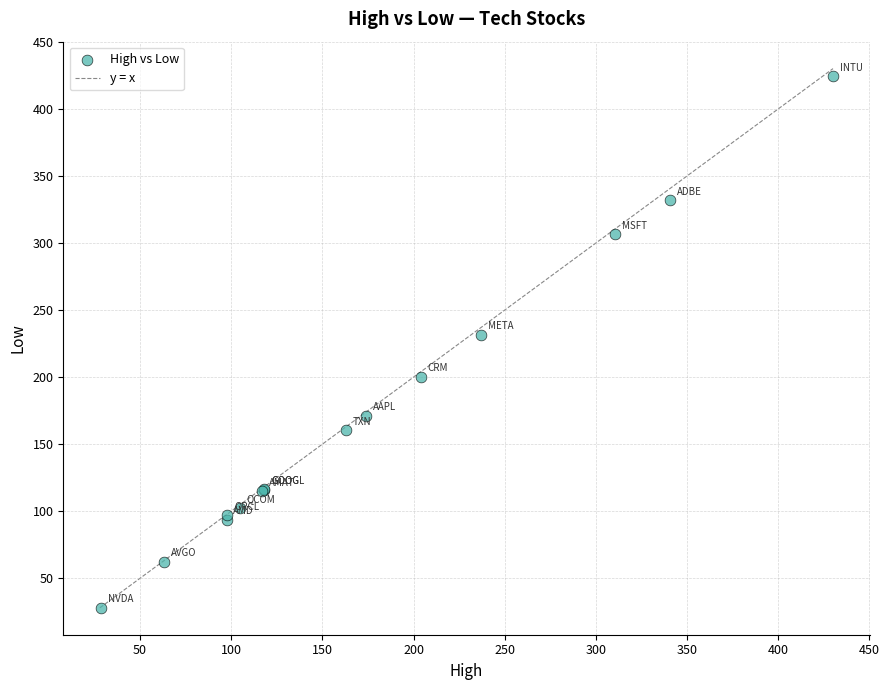

What Y value in the scatter plot is closest to 226?

231.4